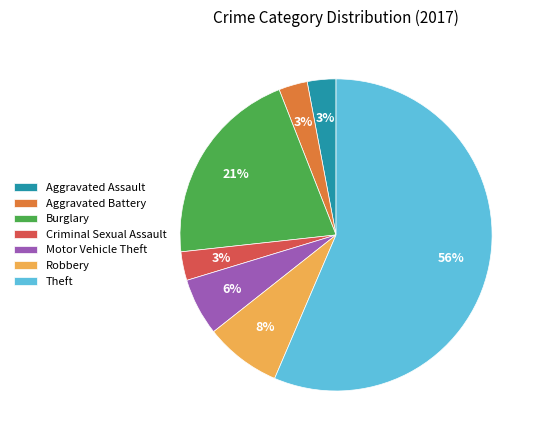

To the nearest percent, what is the difference between the Aggravated Battery and Robbery slice percentages?

5%